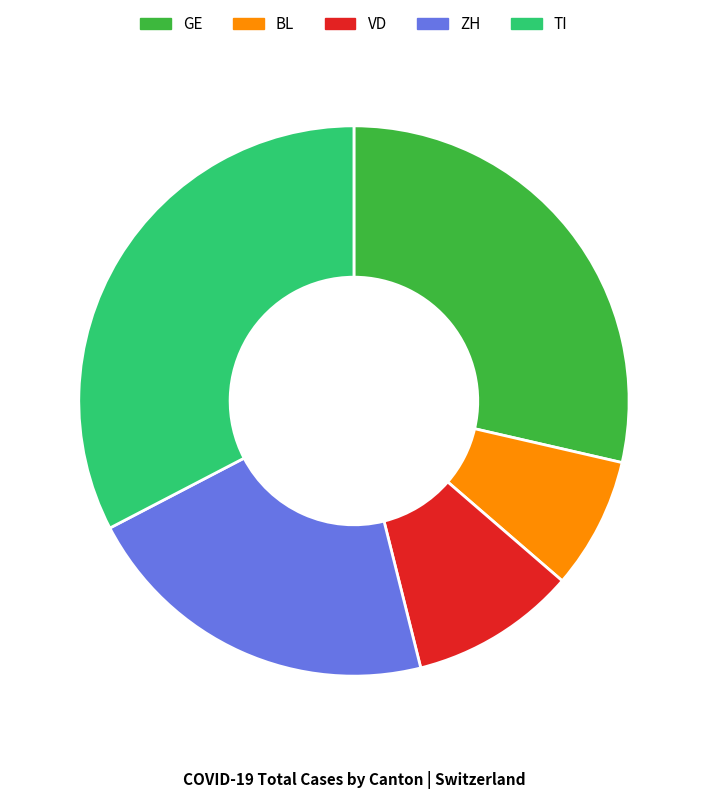

True or false: TI accounts for 33% of the total.

True